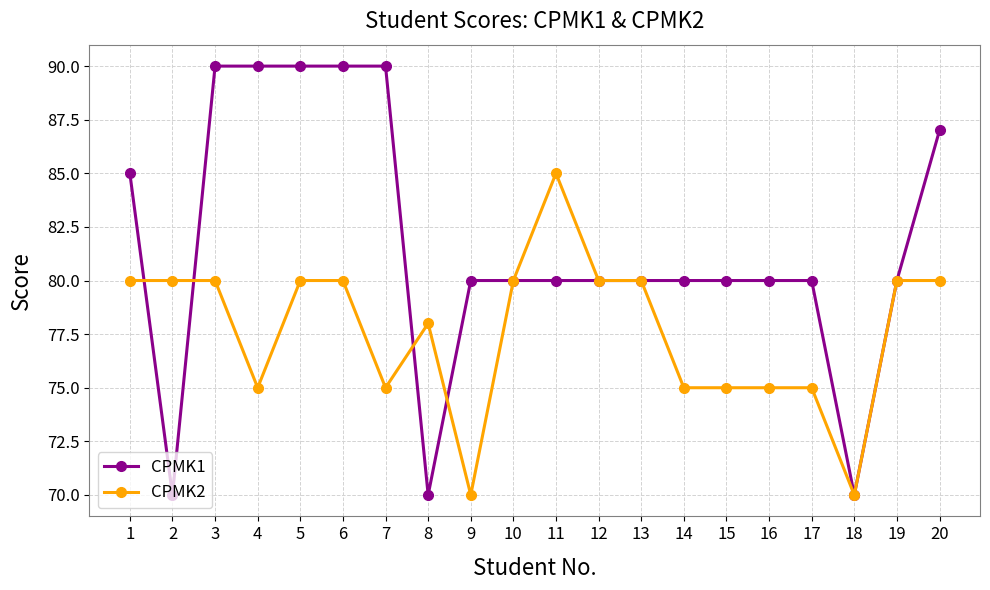

At 20, list the series in order from largest to smallest.

CPMK1, CPMK2